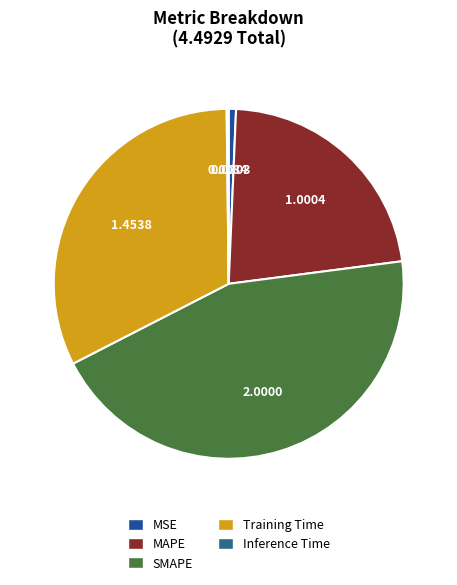

Is there a majority slice in this chart?

No